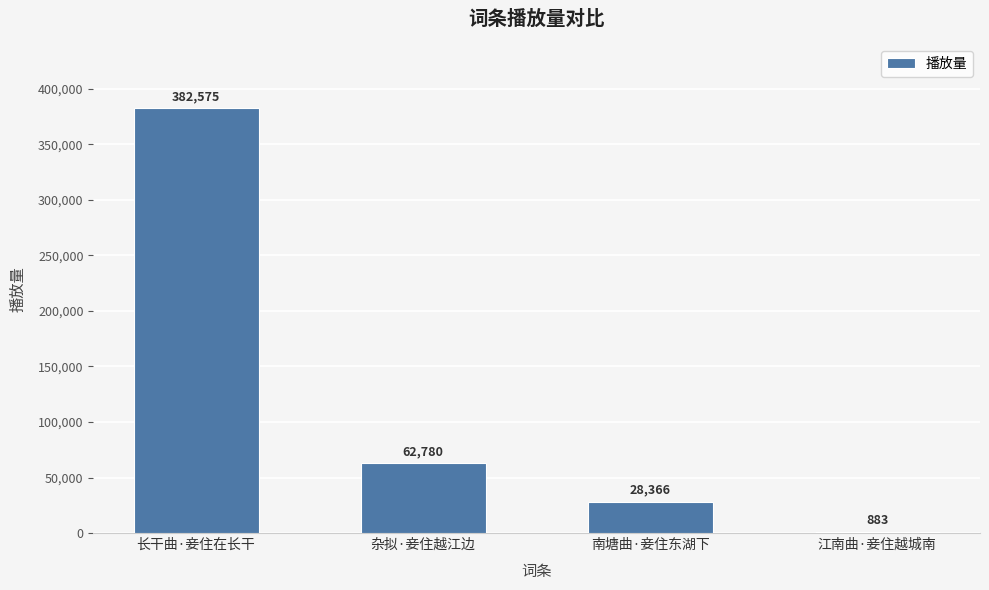

What is the average value?

118651